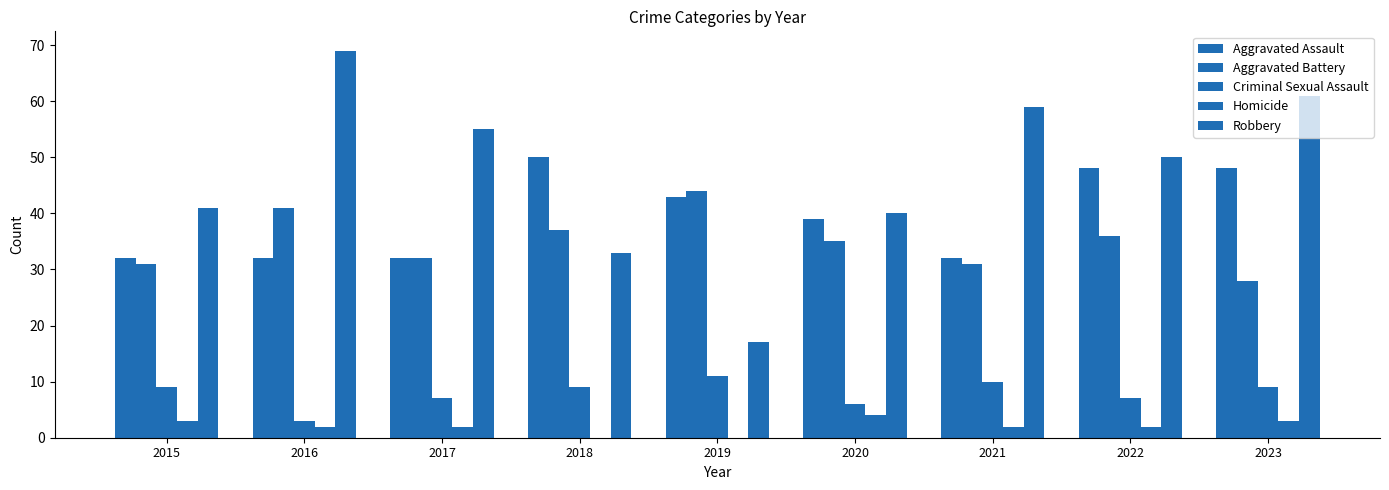

How many categories are shown in the chart?

9